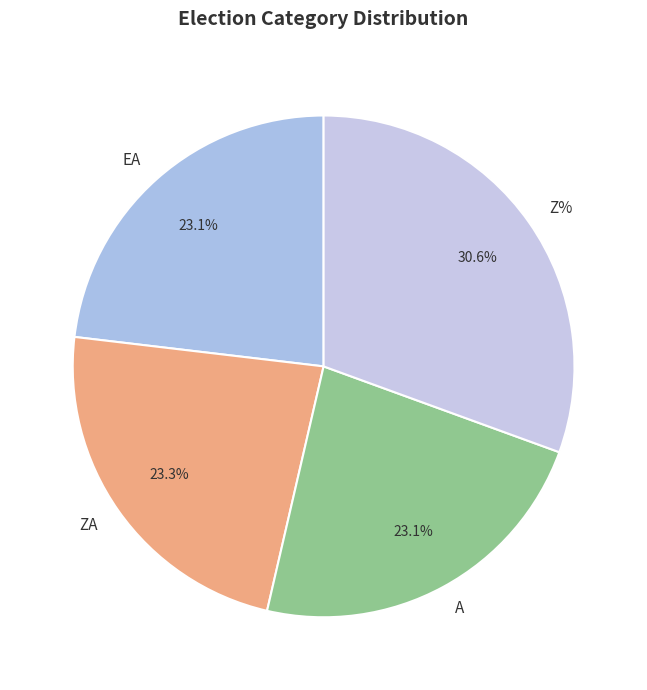

To the nearest percent, what portion does EA represent?

23%